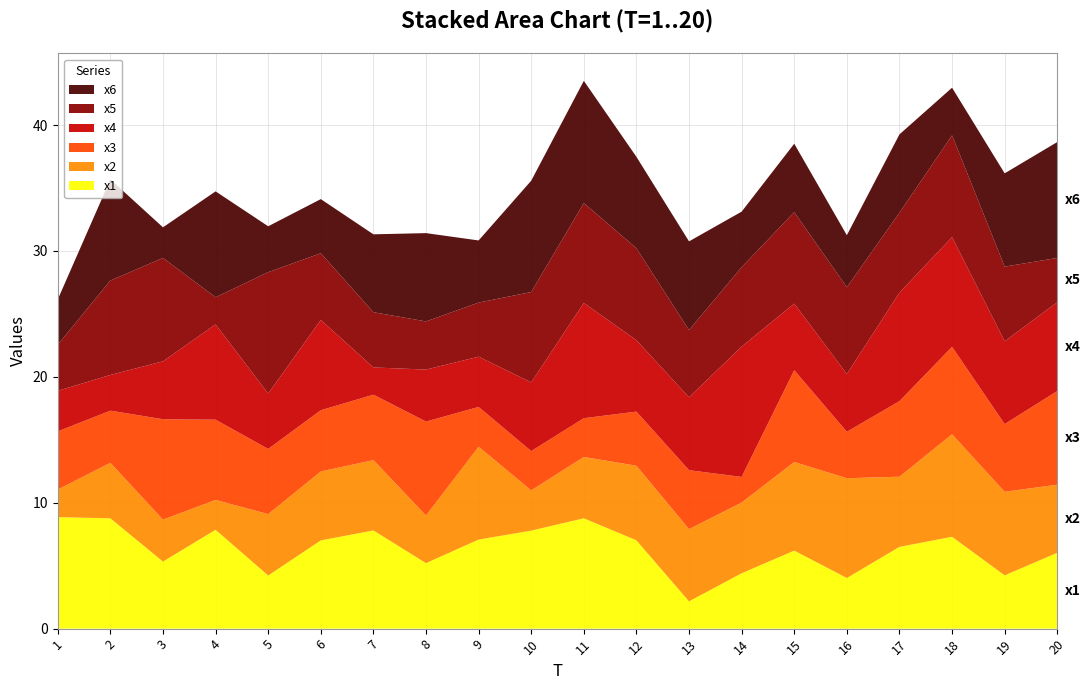

Reading left to right, transcribe all the data shown in this chart.

x1: 8.9	8.8	5.3	7.9	4.2	7.0	7.8	5.2	7.1	7.8	8.8	7.0	2.2	4.4	6.2	4.0	6.5	7.3	4.2	6.0
x2: 2.2	4.4	3.3	2.4	4.9	5.5	5.6	3.8	7.4	3.2	4.9	5.9	5.7	5.6	7.0	7.9	5.6	8.1	6.6	5.4
x3: 4.6	4.1	8.0	6.4	5.2	4.9	5.2	7.5	3.2	3.1	3.1	4.3	4.7	2.0	7.3	3.7	6.0	6.9	5.4	7.4
x4: 3.2	2.8	4.6	7.6	4.4	7.2	2.2	4.1	4.0	5.5	9.2	5.7	5.8	10.4	5.3	4.6	8.6	8.7	6.6	7.1
x5: 3.7	7.5	8.2	2.2	9.6	5.3	4.4	3.8	4.3	7.2	7.9	7.3	5.3	6.3	7.3	6.9	6.4	8.1	5.9	3.5
x6: 3.6	8.0	2.4	8.4	3.6	4.3	6.2	7.0	4.9	8.8	9.7	7.3	7.0	4.4	5.4	4.1	6.2	3.8	7.4	9.2